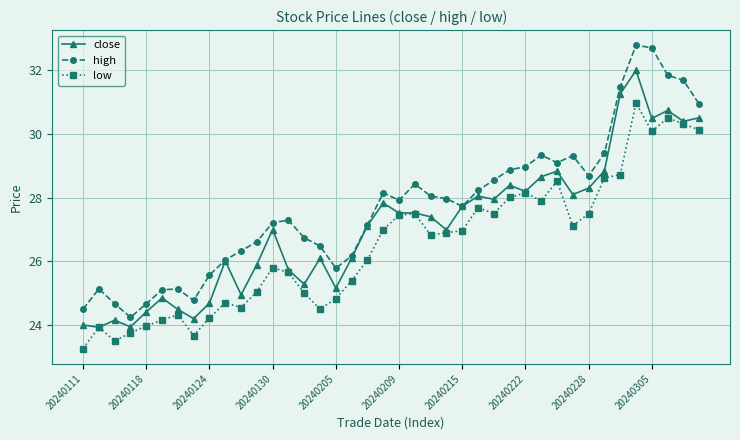

True or false: high and low intersect in this chart.

False